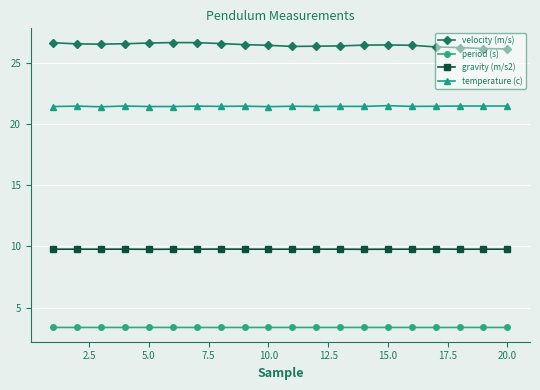

True or false: period (s) has more than 1 interior local peaks.

True